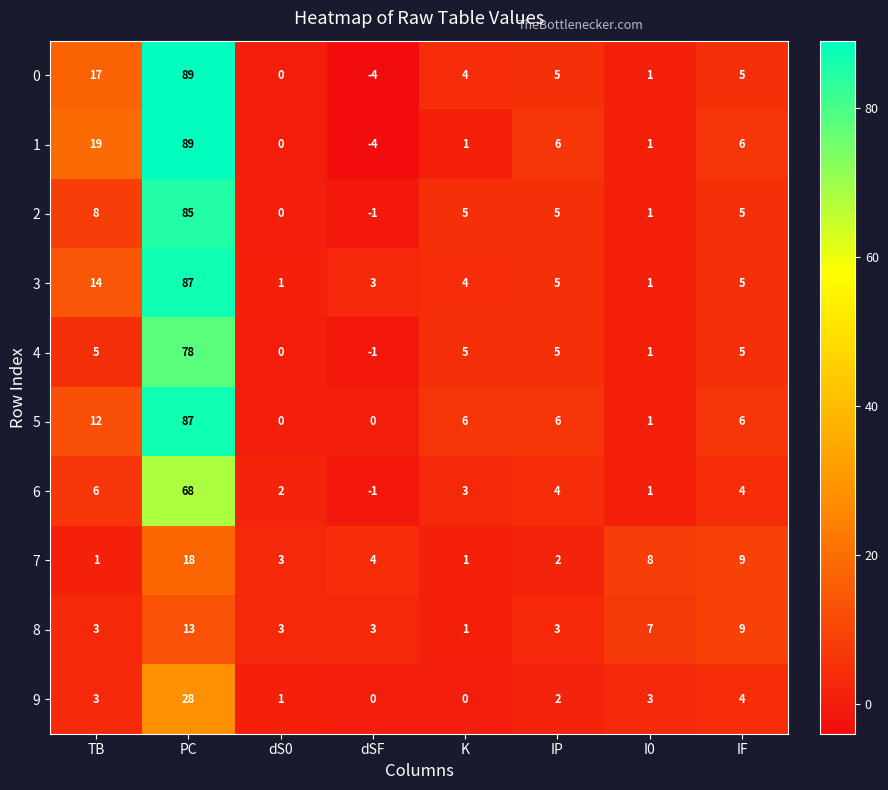

What is the smallest value displayed?

-4